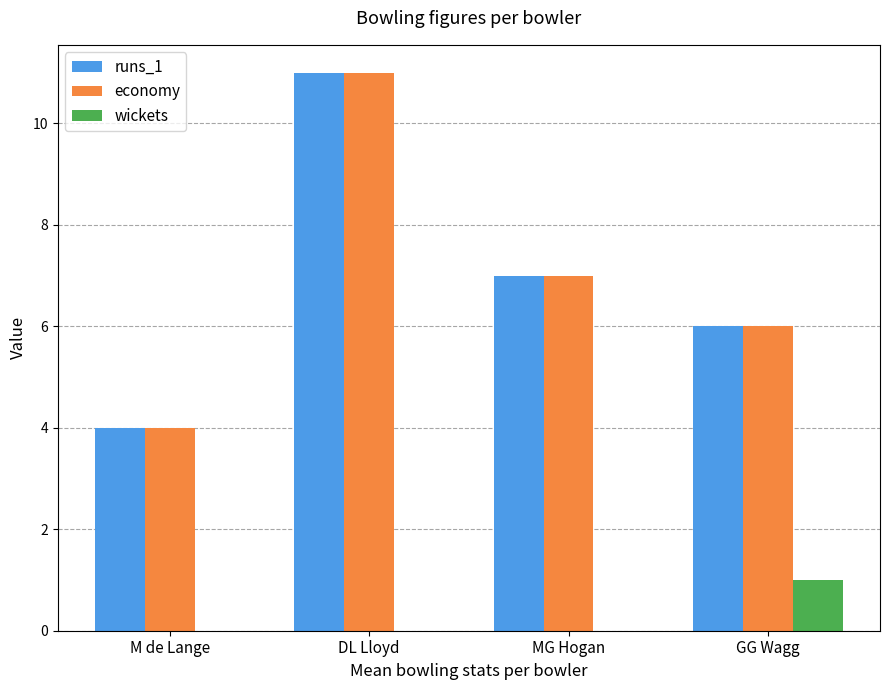

What is the average value of the economy series?

7